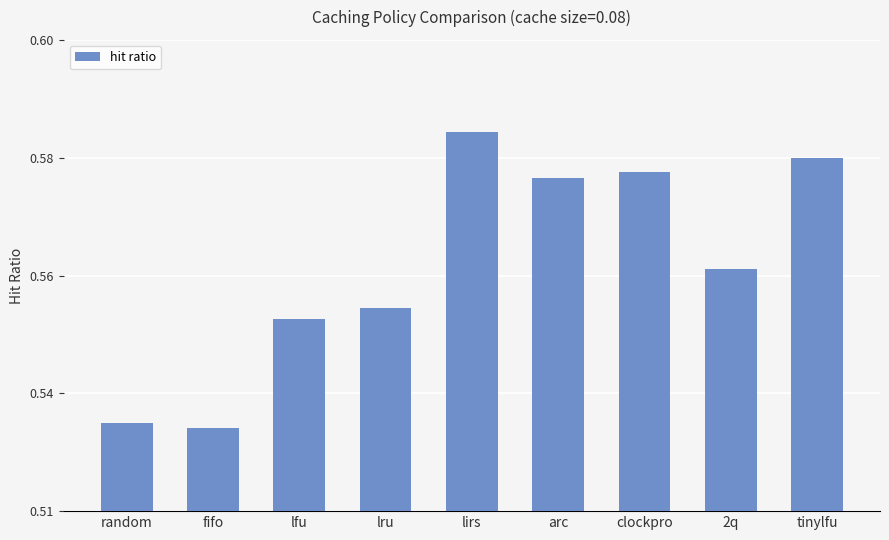

At which category does the chart reach its peak across all series?

lirs